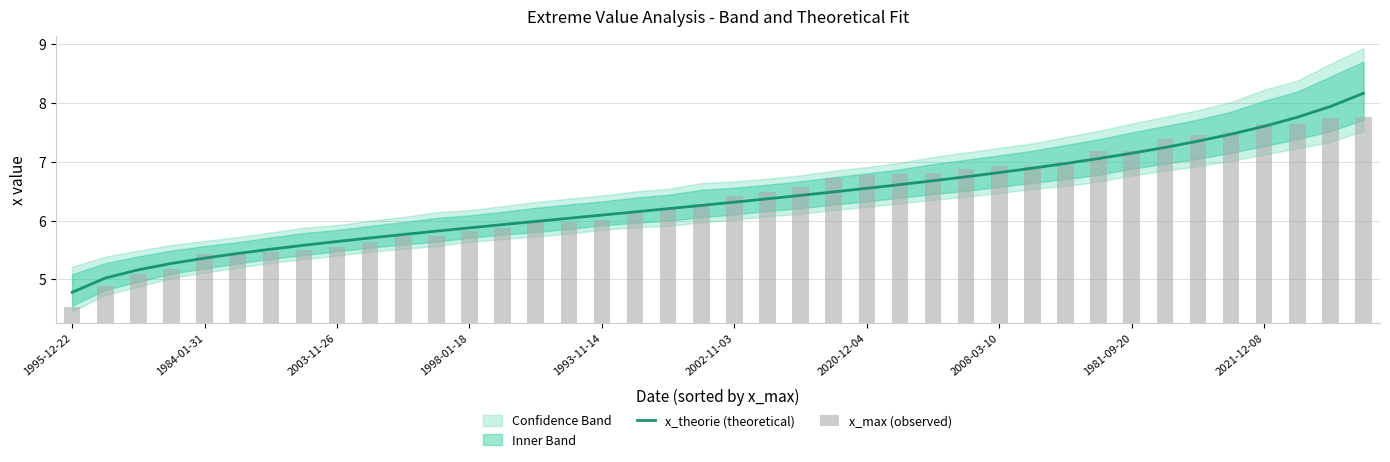

Are the bars grouped side by side (vs. stacked)?

Yes